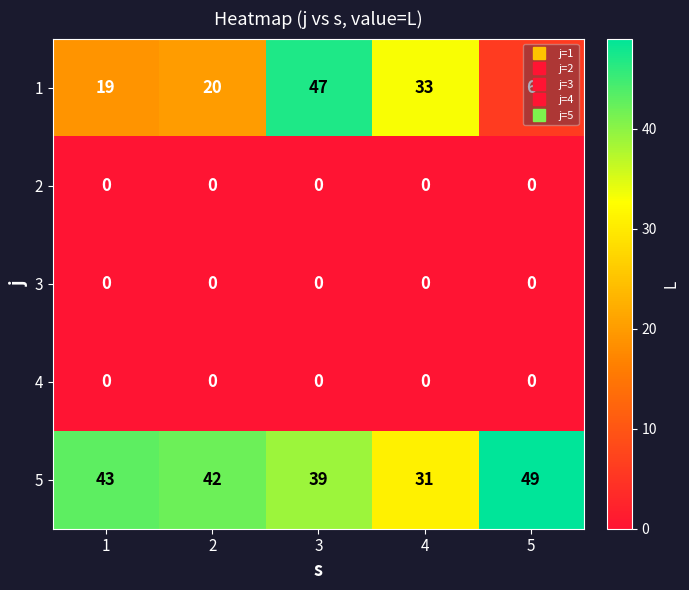

What is the difference between the highest and lowest values at 2?

42